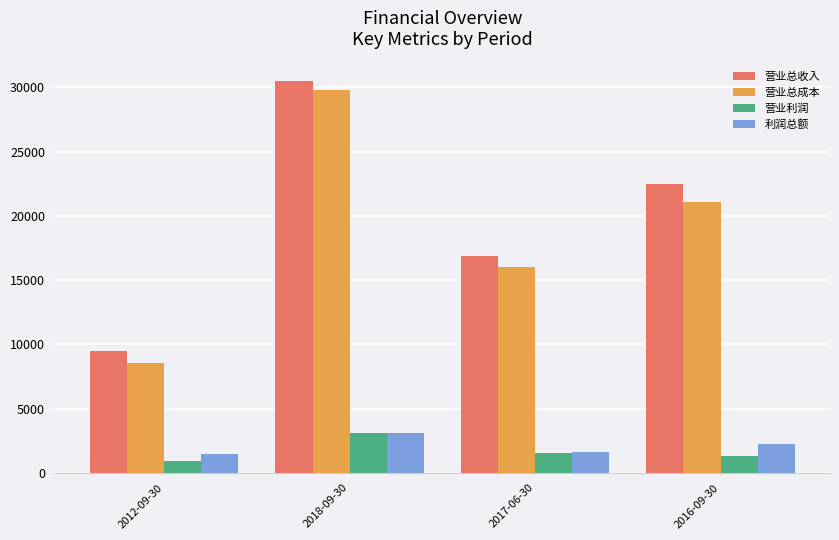

Which series changed the most between 2012-09-30 and 2016-09-30?

营业总收入